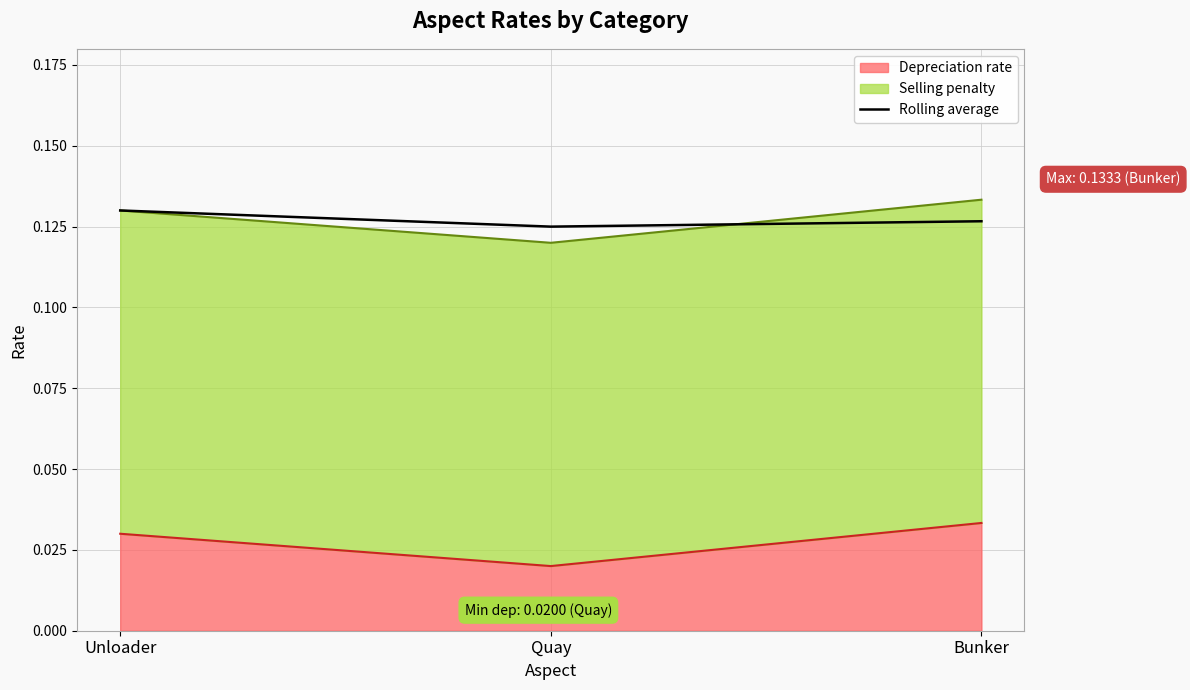

What is the value of the 3rd point from the left?

0.1